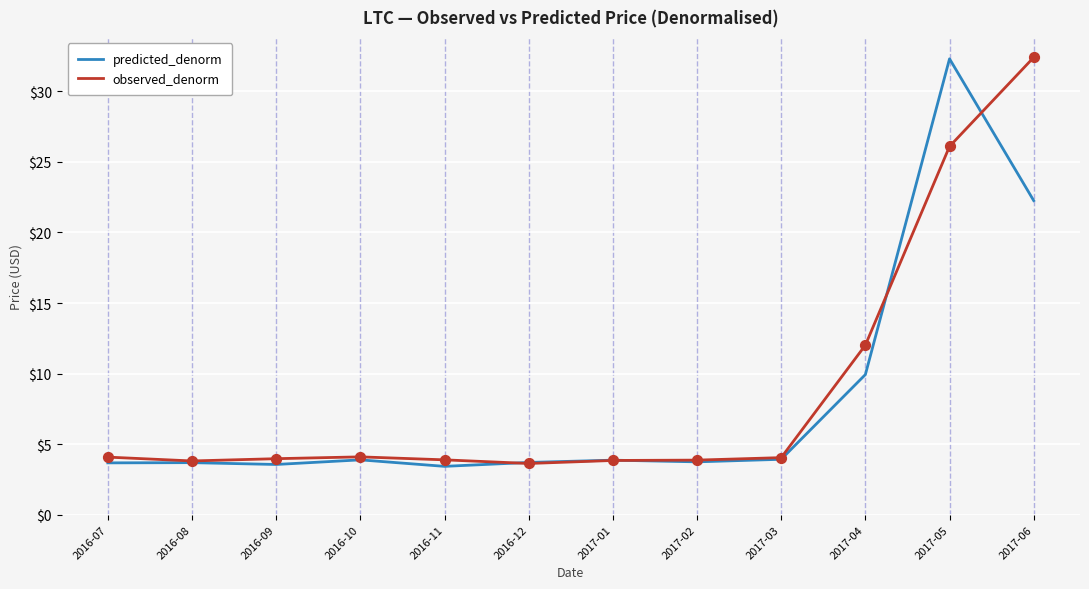

At which category is the sum across all series the highest?

2017-05